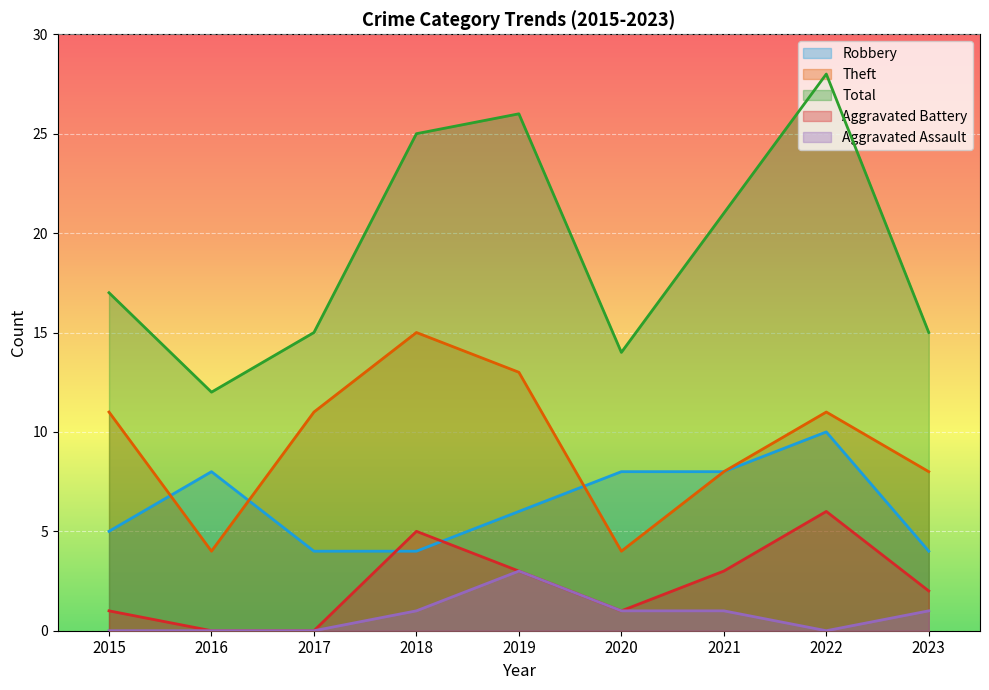

Which series changed the most between 2018 and 2020?

Theft